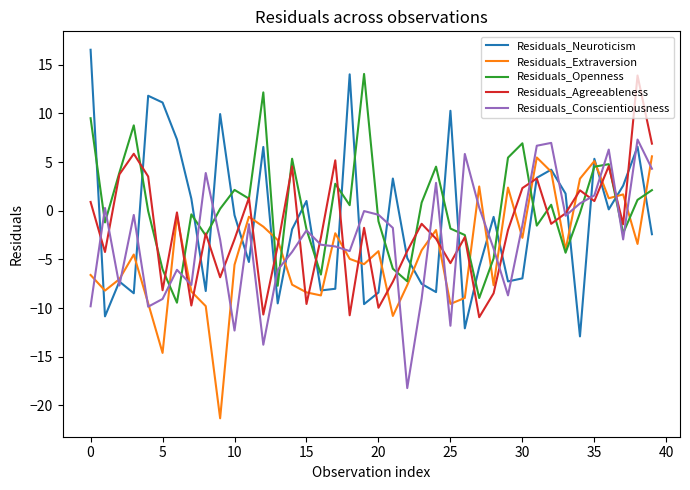

What is the minimum value shown in the chart?

-21.3